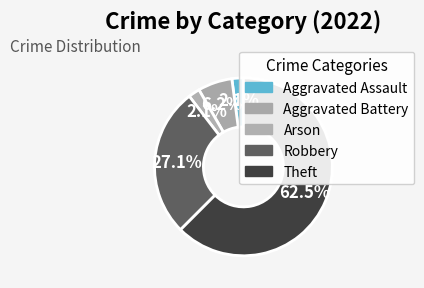

Combined, do Aggravated Battery and Theft account for over 50%?

Yes